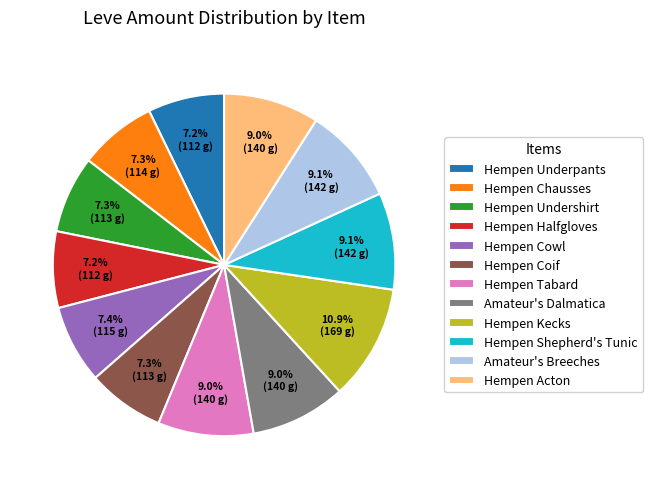

Is there a majority slice in this chart?

No